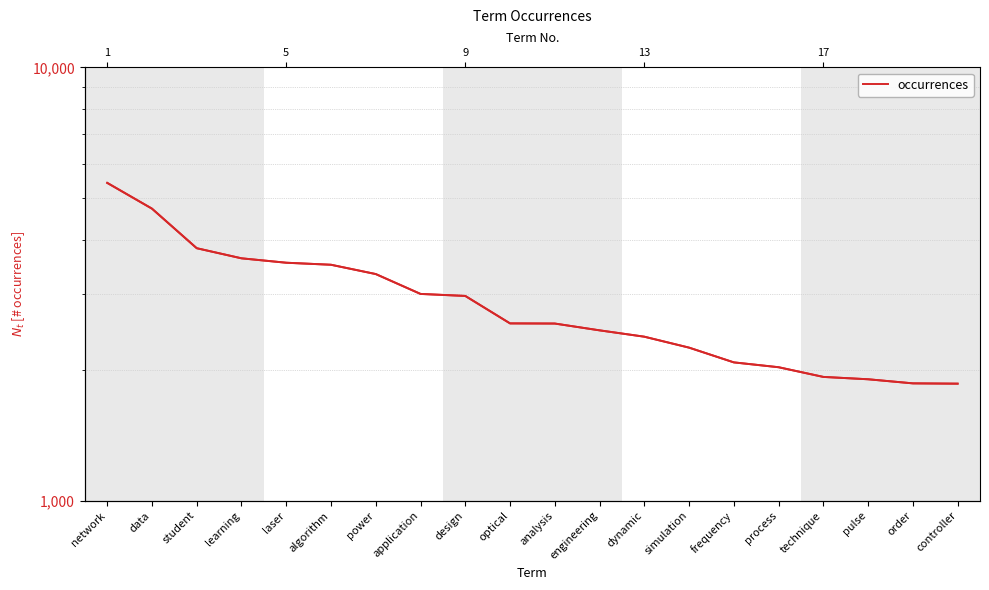

Which has a higher value, dynamic or design?

design